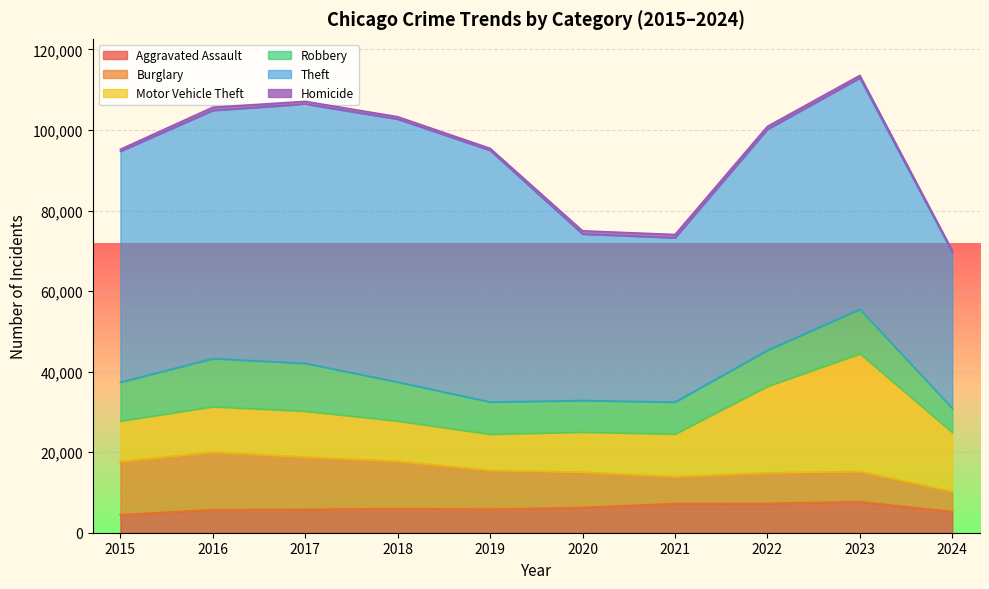

Which series has the widest spread of values?

Theft